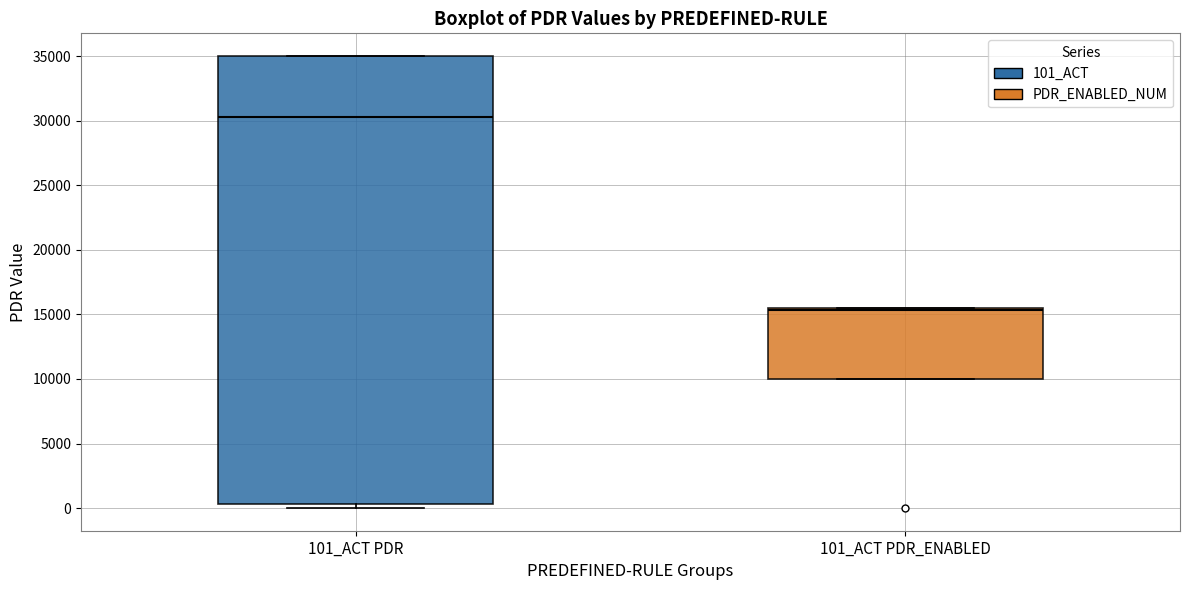

Reading left to right, read every box against the y-axis: the position of its median line, the range the box covers, and the ends of its whiskers. The values are not printed on the chart, so give them approximately, as read against the axis.

101_ACT PDR: median 30500, box 500 to 35000, whiskers 0 to 35000
101_ACT PDR_ENABLED: median 15500 (just below the box's upper edge), box 10000 to 15500, whiskers 10000 to 15500